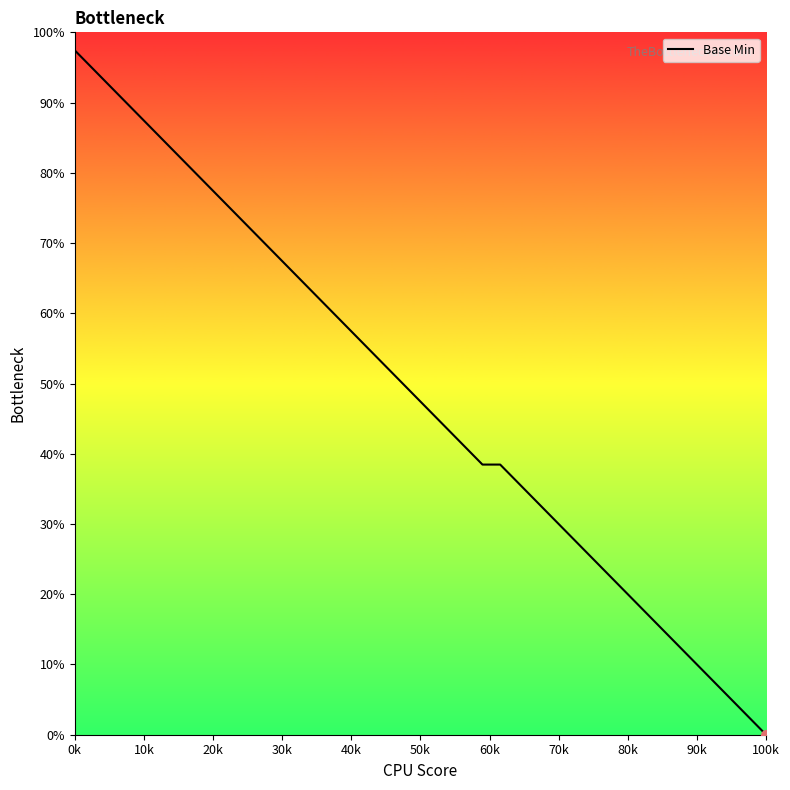

What is the maximum value shown in the chart?

97.4